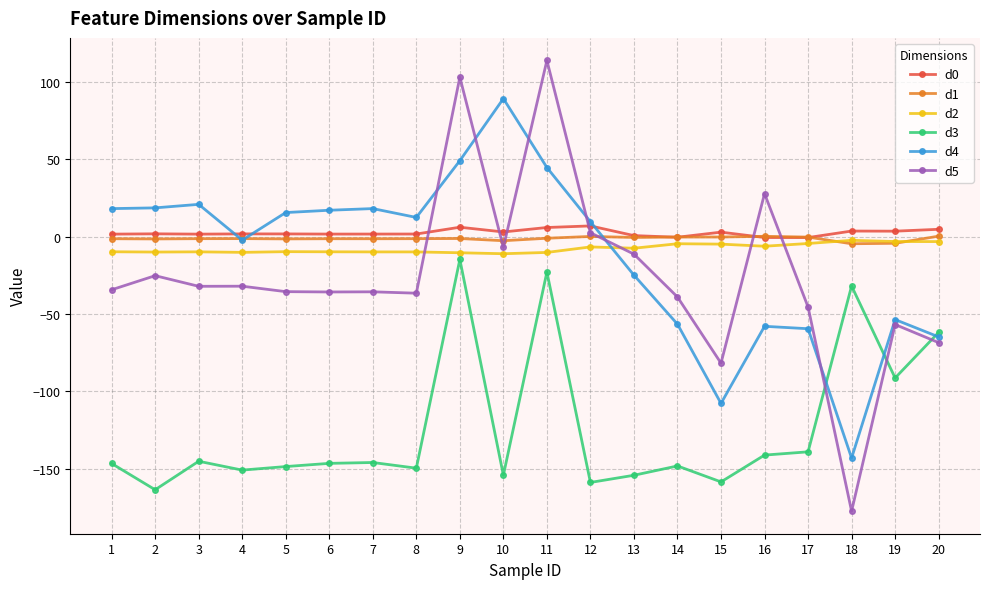

True or false: d4 and d2 intersect in this chart.

True